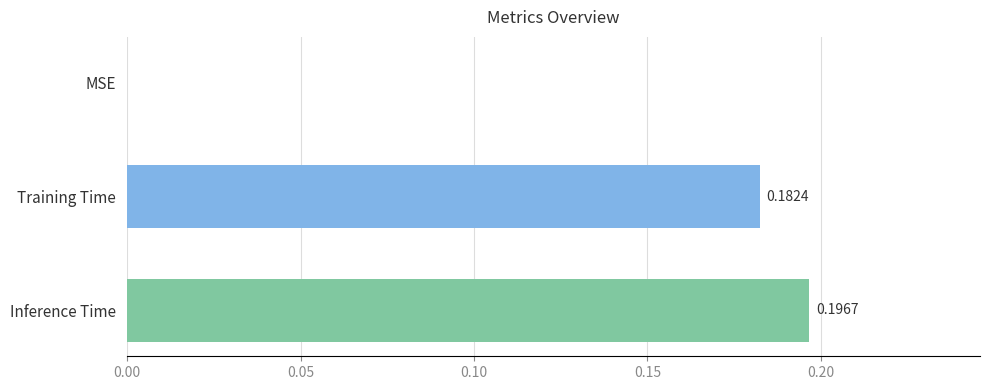

Which label corresponds to the largest value in the chart?

Inference Time